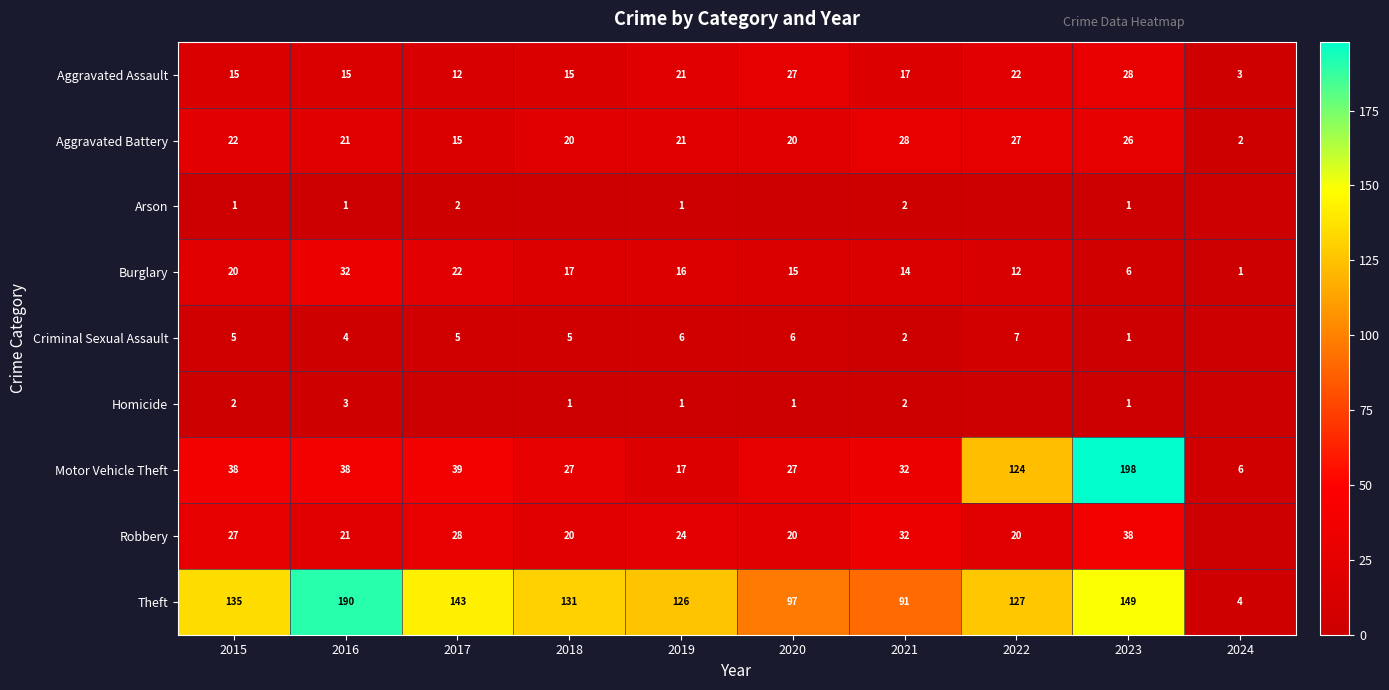

What is the sum of the Criminal Sexual Assault values at 2015 and 2021?

7